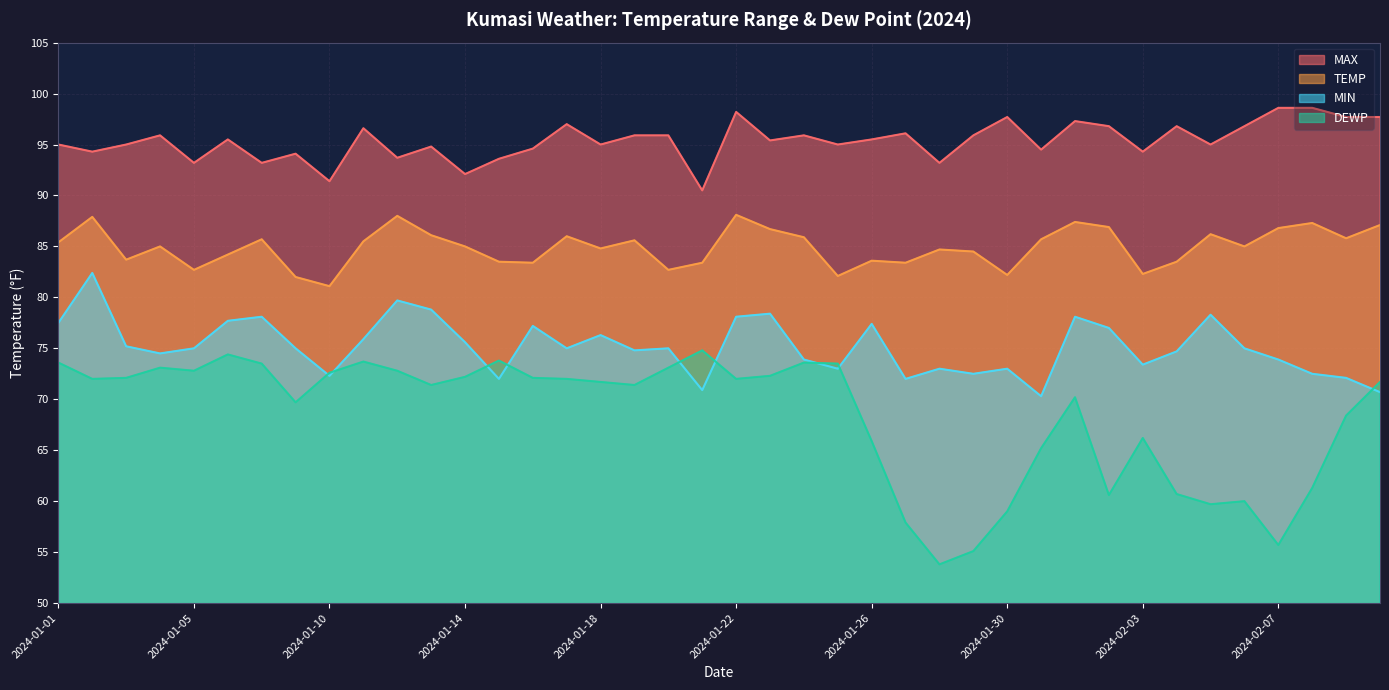

True or false: TEMP and DEWP intersect in this chart.

False